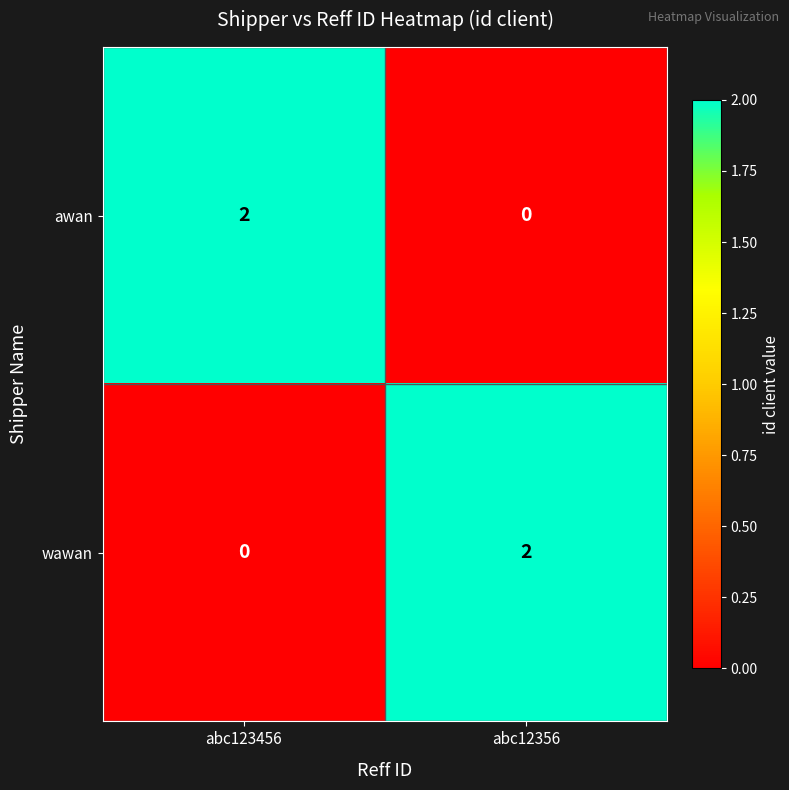

Reading right to left, extract all data points from this chart.

awan: abc12356=0	abc123456=2
wawan: abc12356=2	abc123456=0